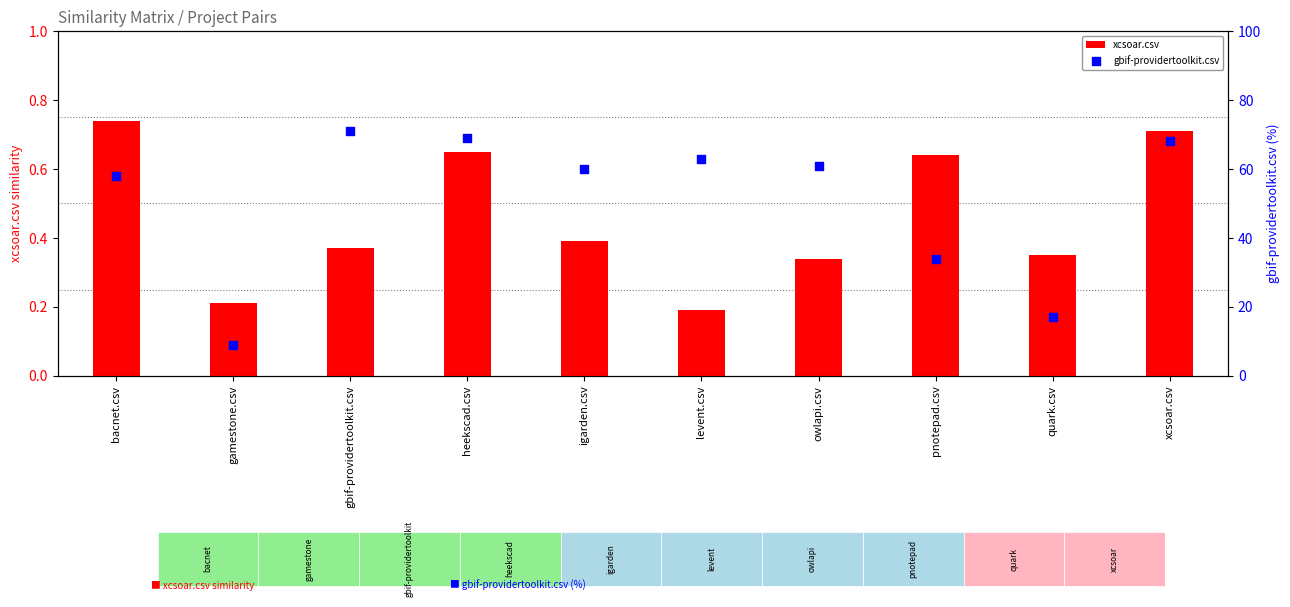

Which series has the largest total across all categories?

gbif-providertoolkit.csv